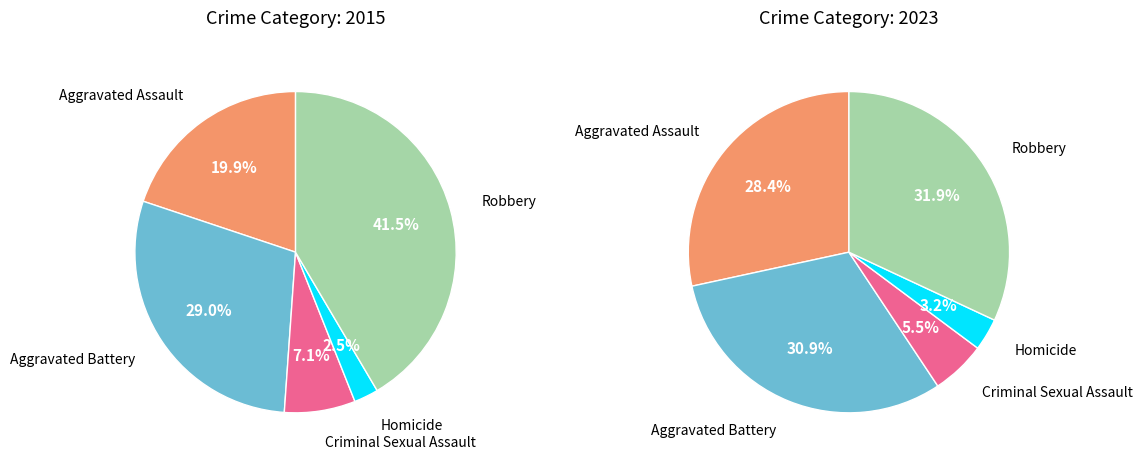

What is the smallest slice in the pie chart?

Homicide